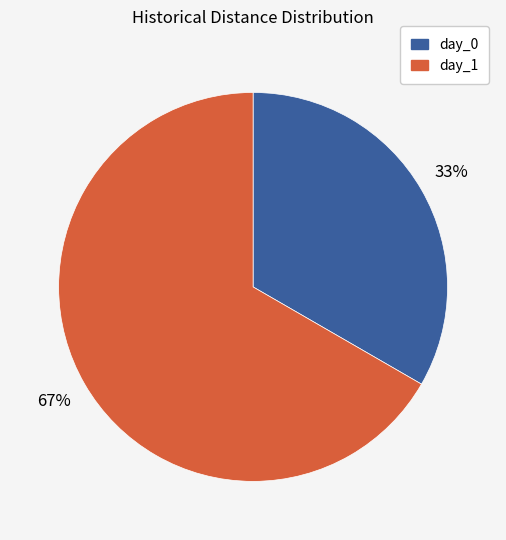

What is the smallest slice in the pie chart?

day_0